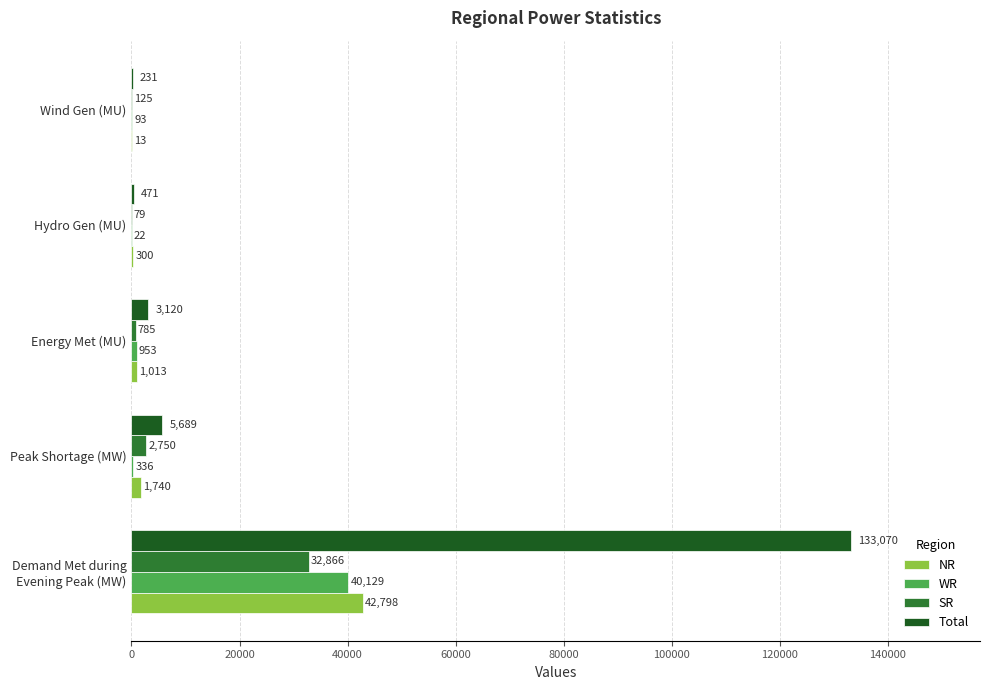

Between Hydro Gen (MU) and Wind Gen (MU), which series saw the biggest shift?

NR